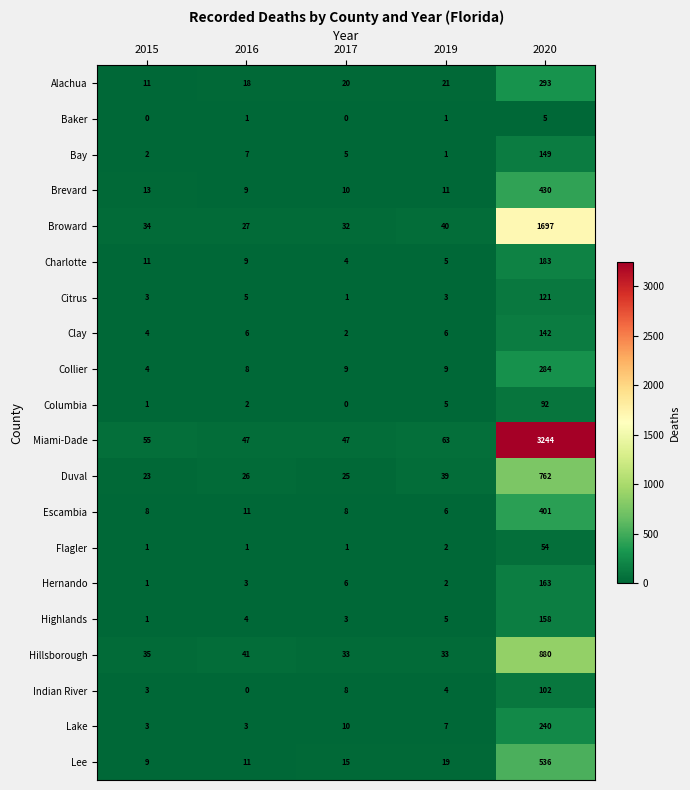

Which series changed the most between 2015 and 2017?

Alachua